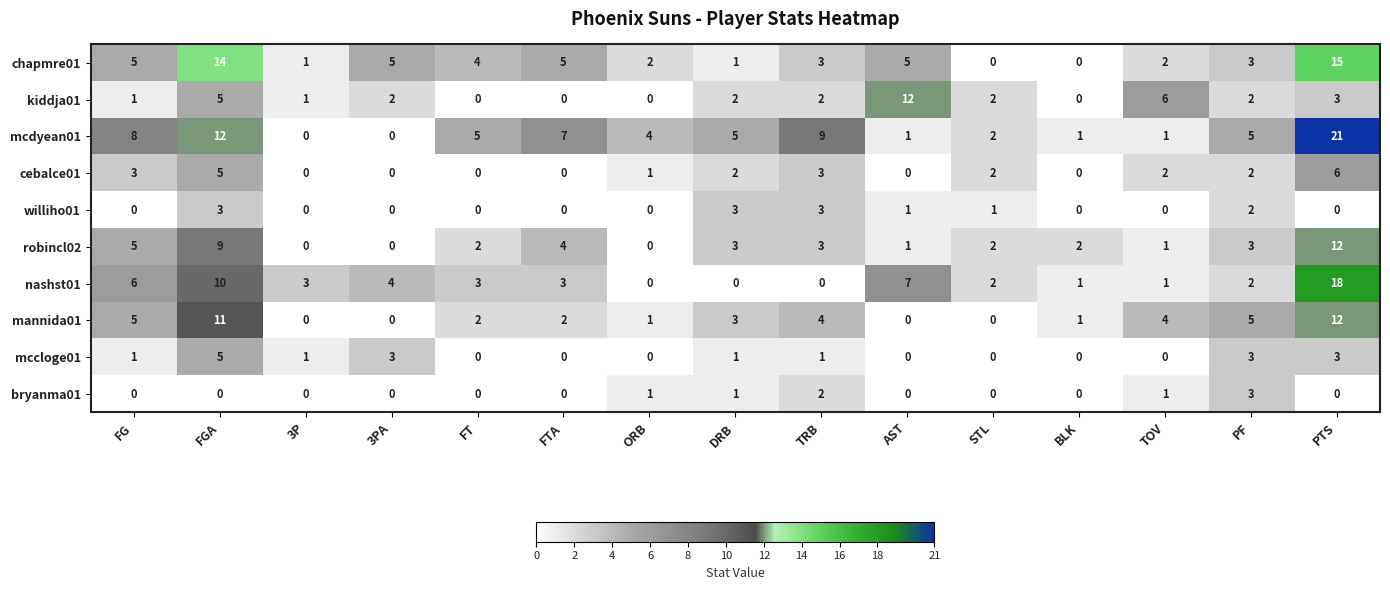

What is the maximum value shown in the chart?

21